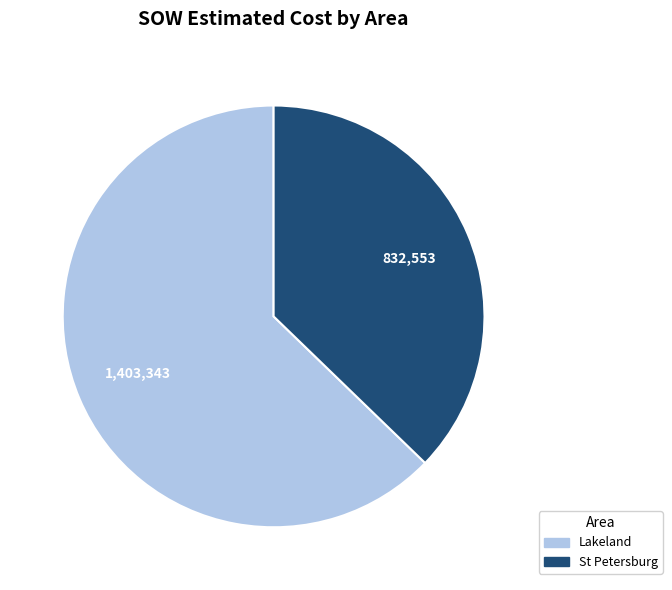

Is there a majority slice in this chart?

Yes